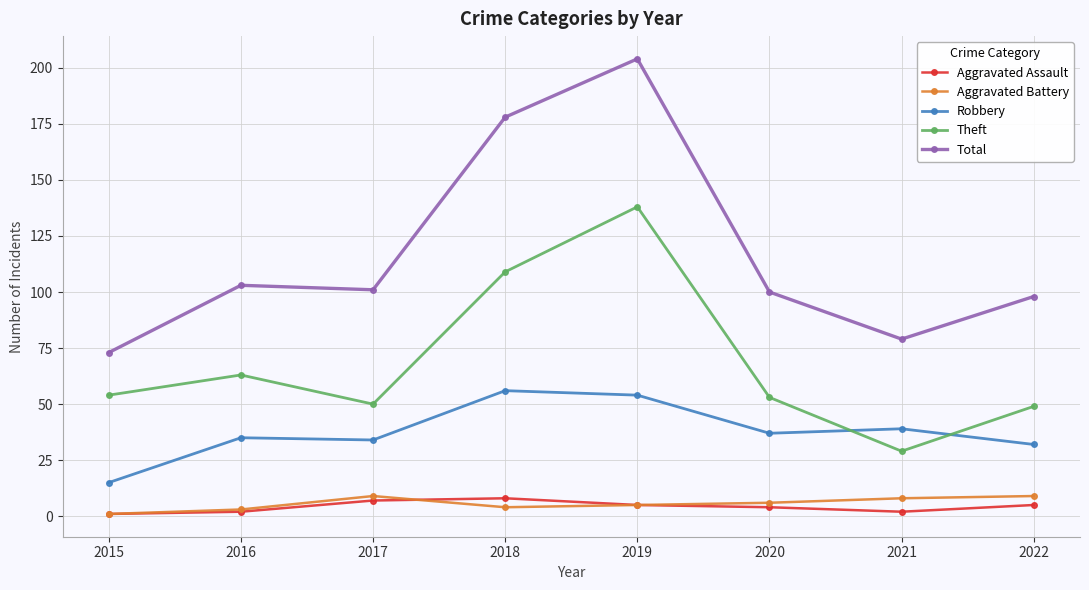

What is the sum of the Aggravated Assault values at 2016 and 2022?

7